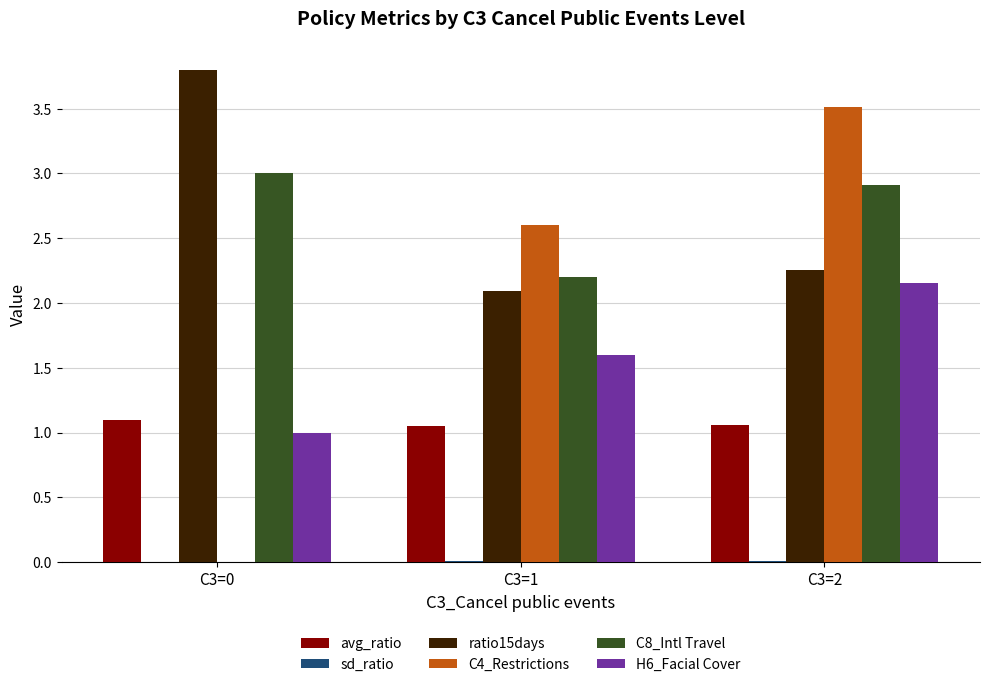

At which category is the sum across all series the highest?

C3=2